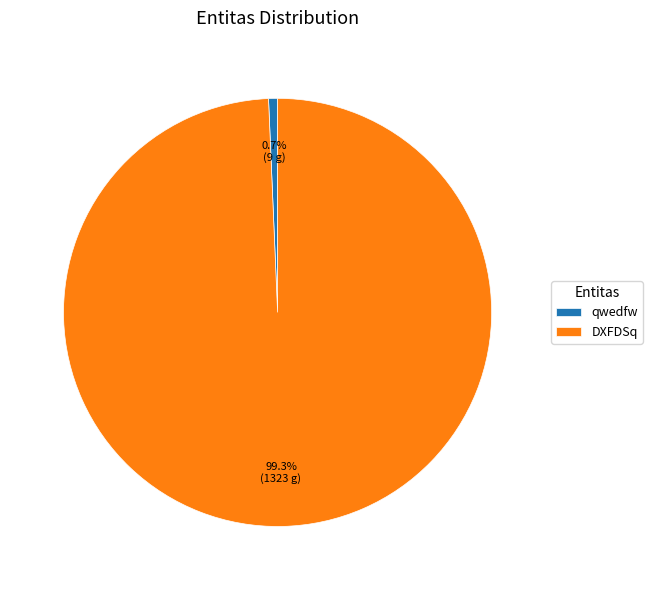

What is the smallest slice in the pie chart?

qwedfw